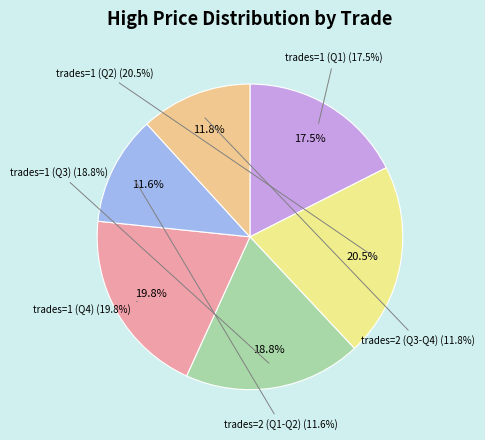

The 22 slice represents 15% of the pie. True or false?

False